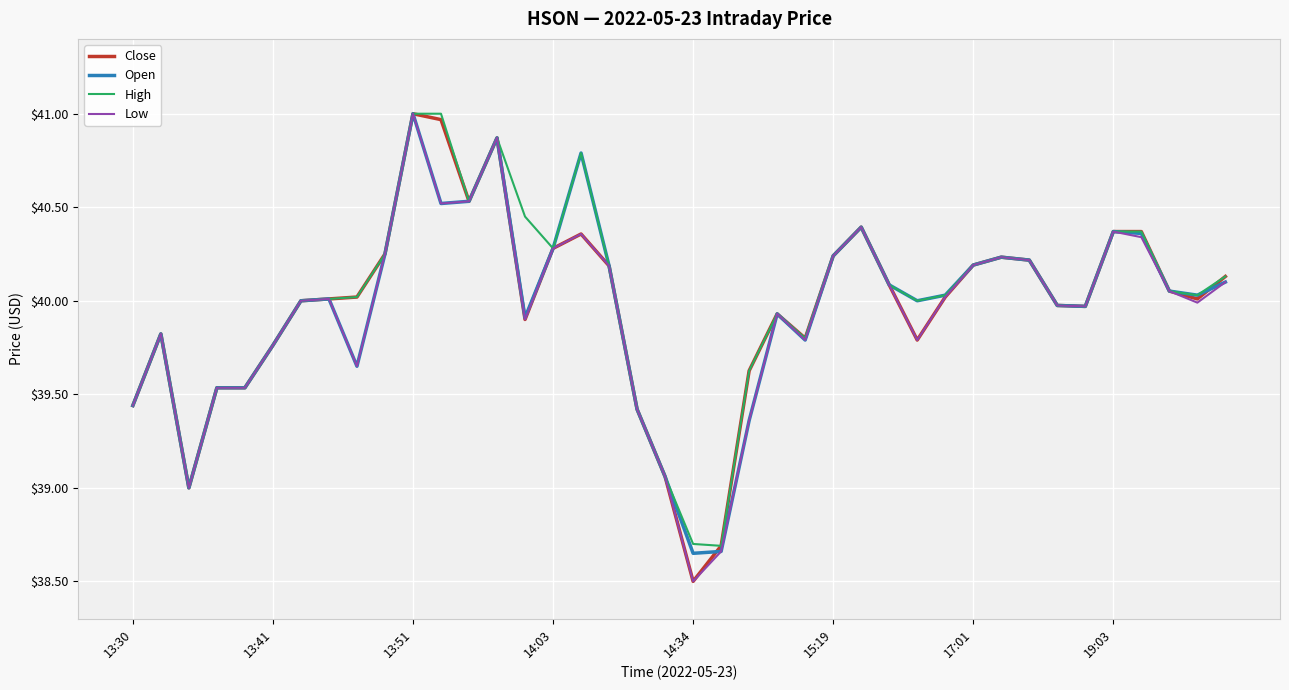

What is the lowest value of the Close series?

38.5